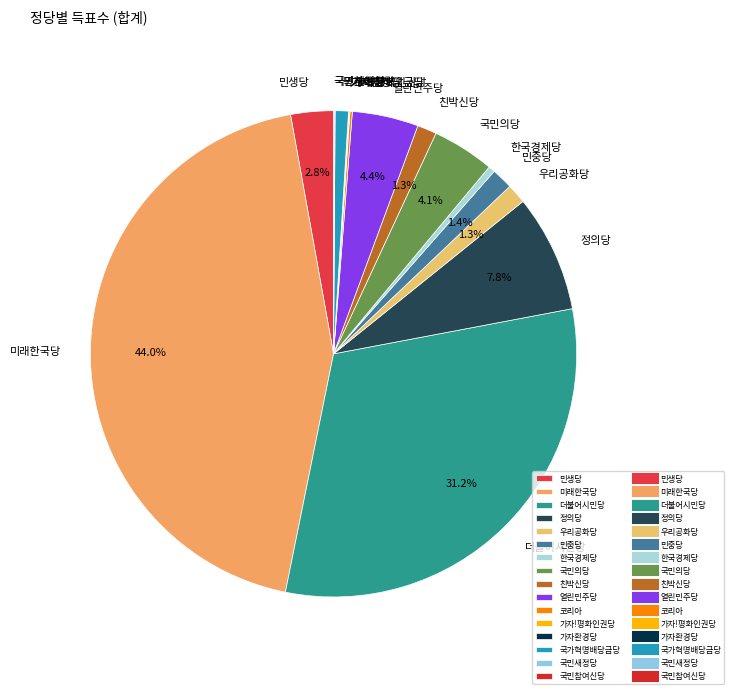

Does 국민의당 represent more than half of the total?

No